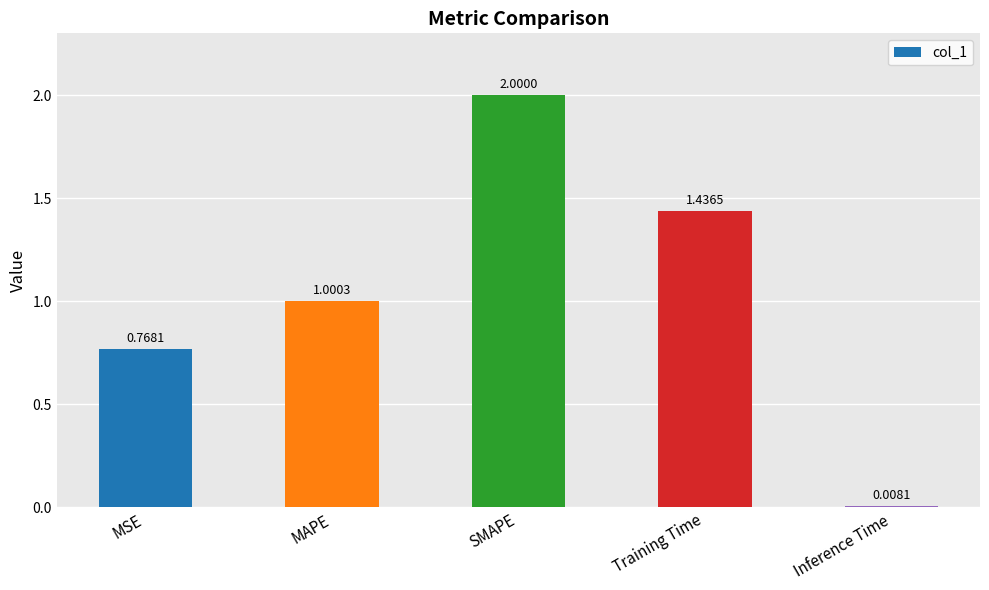

What is the change in value from Training Time to Inference Time?

-1.4